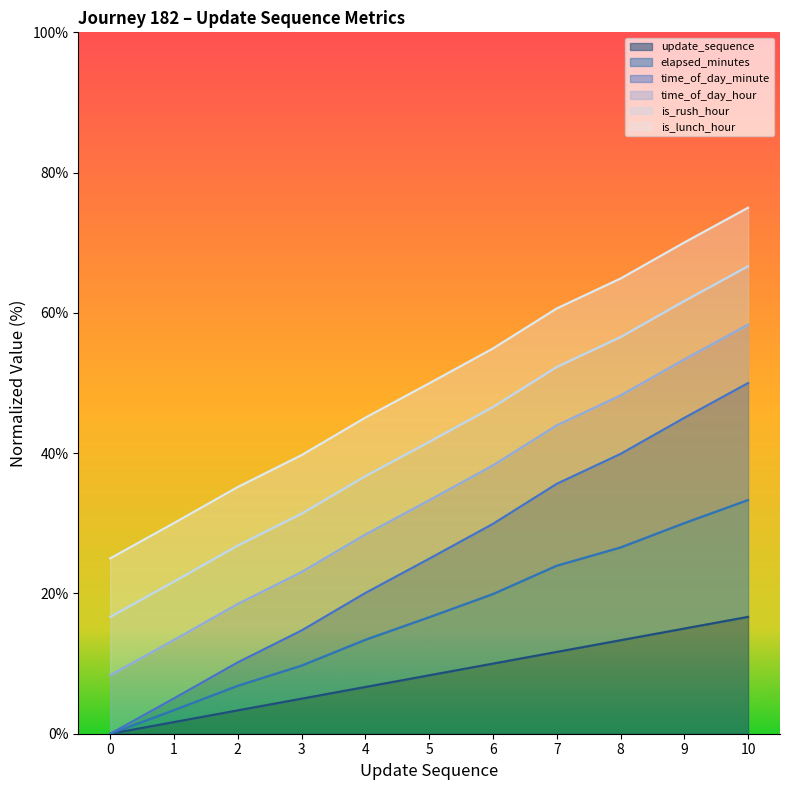

True or false: update_sequence has more than 1 points higher than both neighbors.

False